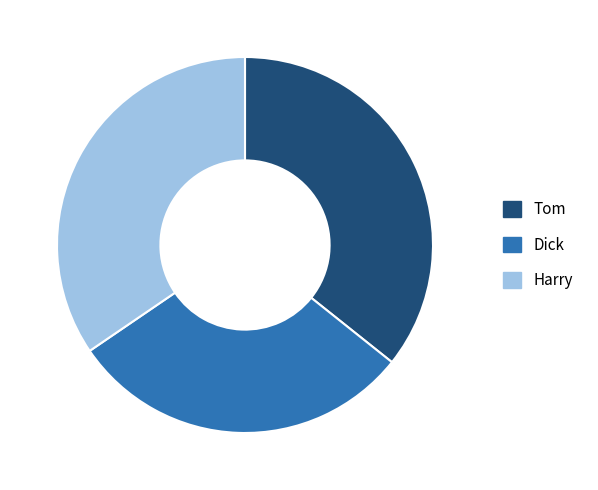

Combined, do Tom and Harry account for over 50%?

Yes